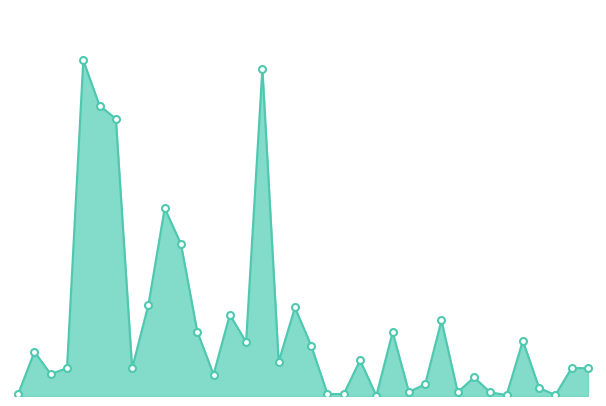

Which label corresponds to the largest value in the chart?

100/05/26